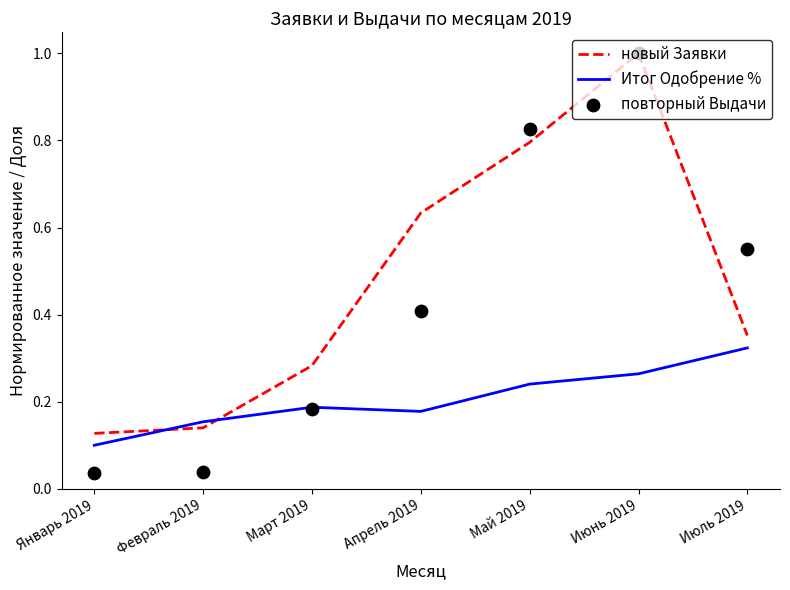

Is the value of повторный Выдачи at Январь 2019 greater than the value of Итог Одобрение % at Июль 2019?

No